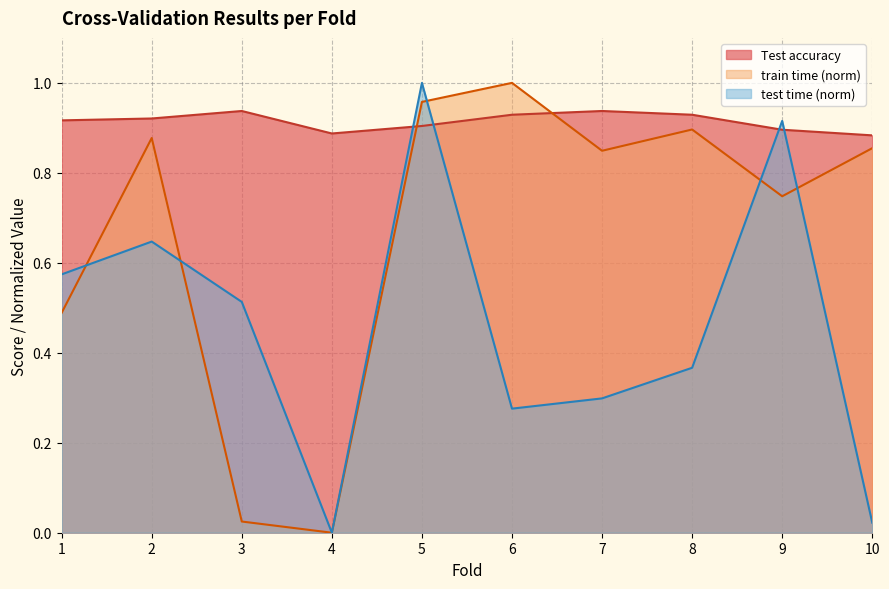

Reading left to right, transcribe all the data shown in this chart.

Test accuracy: 1=0.9	2=0.9	3=0.9	4=0.9	5=0.9	6=0.9	7=0.9	8=0.9	9=0.9	10=0.9
train time (norm): 1=0.5	2=0.9	3=0.0	4=0.0	5=1.0	6=1.0	7=0.8	8=0.9	9=0.7	10=0.9
test time (norm): 1=0.6	2=0.6	3=0.5	4=0.0	5=1.0	6=0.3	7=0.3	8=0.4	9=0.9	10=0.0